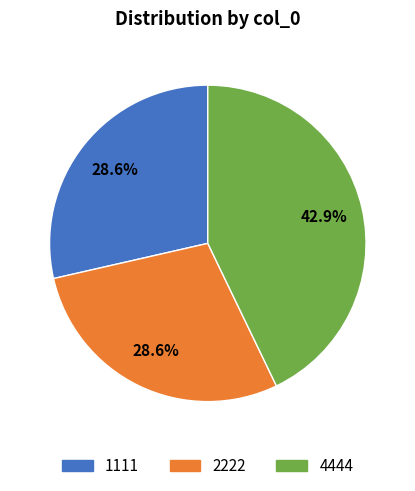

Count the number of slices in the pie.

3